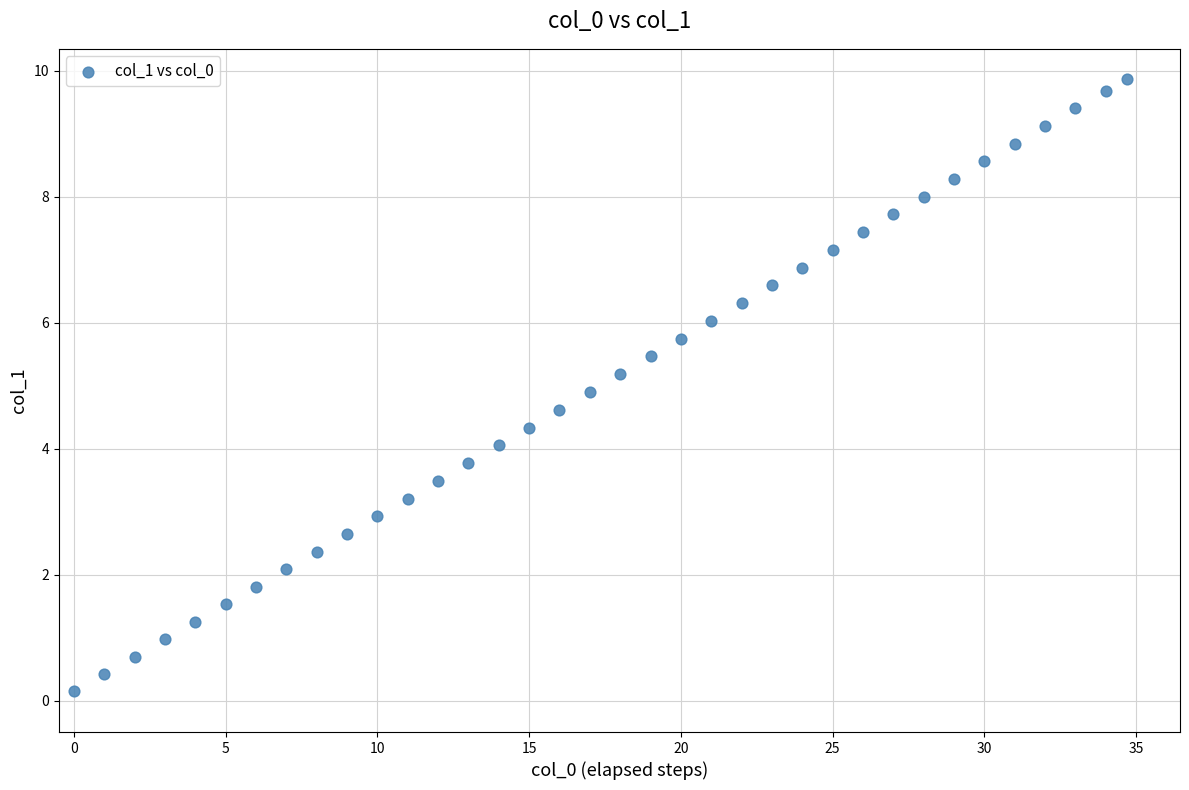

What is the range of Y values (max minus min)?

9.7